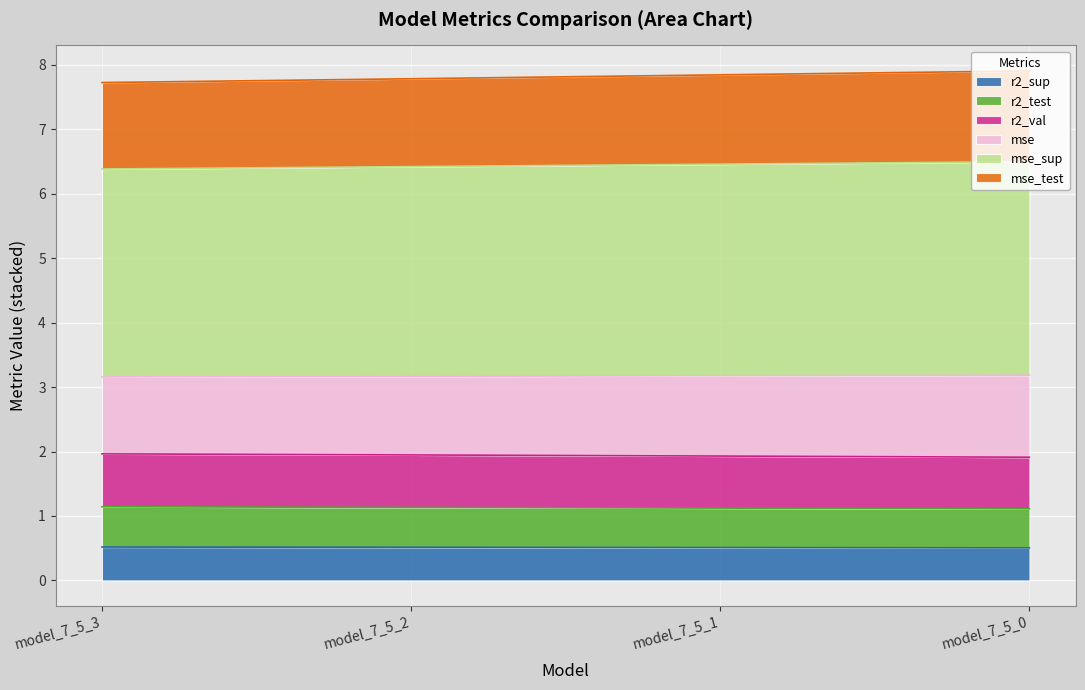

At which label does mse reach its minimum?

model_7_5_3